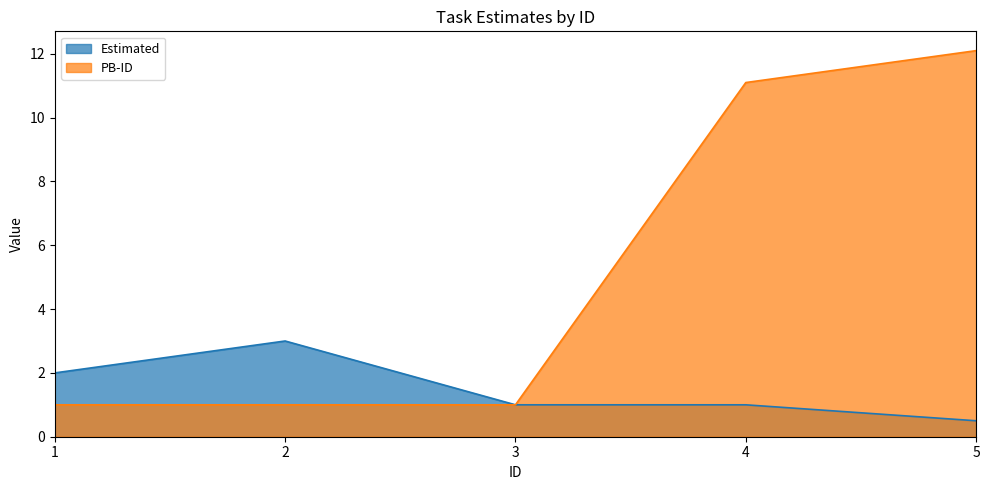

What is the value of the PB-ID point at the 5th from the left?

12.1